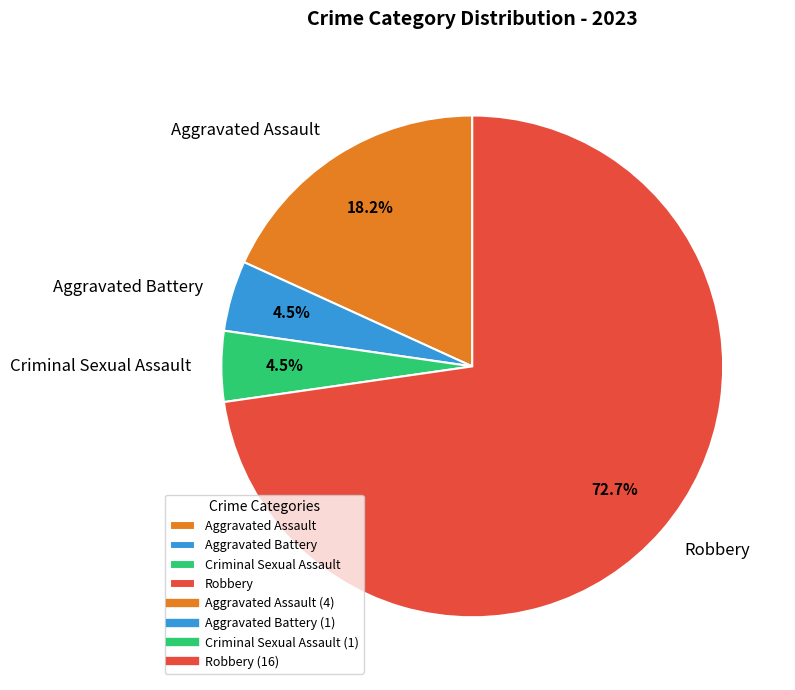

What is the largest slice in the pie chart?

Robbery